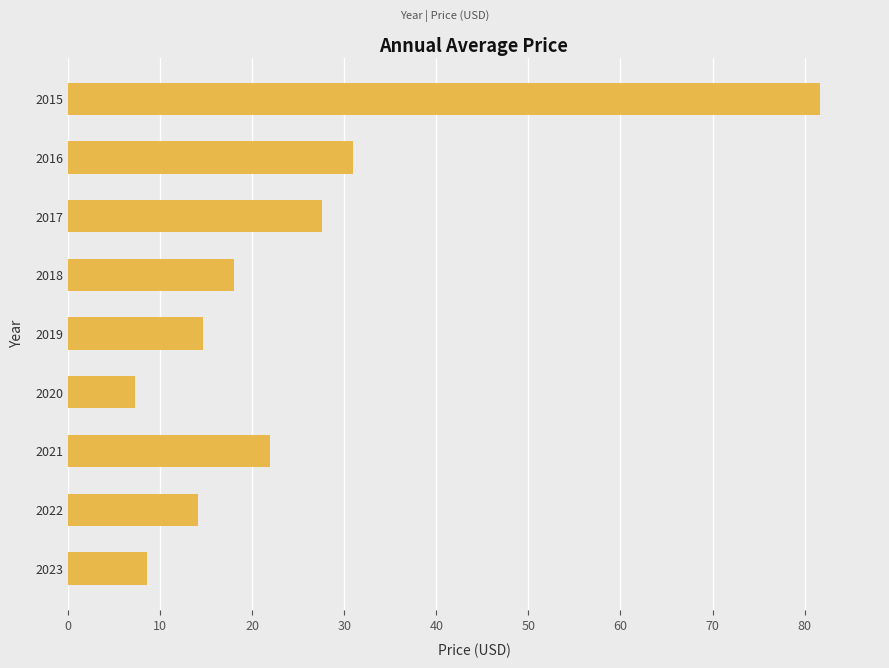

What is the sum of the values at 2022 and 2017?

41.7